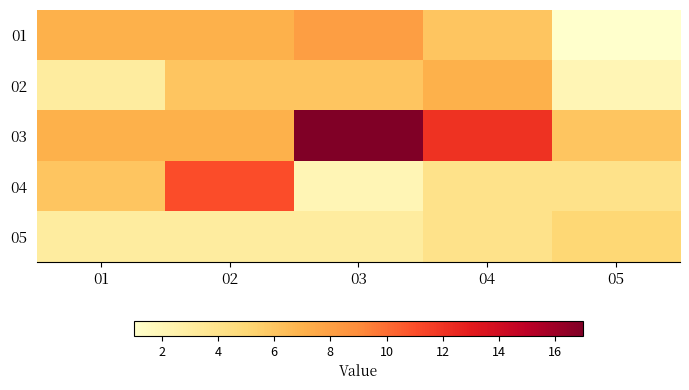

Reading left to right, list all the values displayed in this chart.

01: 01=7	02=7	03=8	04=6	05=1
02: 01=3	02=6	03=6	04=7	05=2
03: 01=7	02=7	03=17	04=12	05=6
04: 01=6	02=11	03=2	04=4	05=4
05: 01=3	02=3	03=3	04=4	05=5